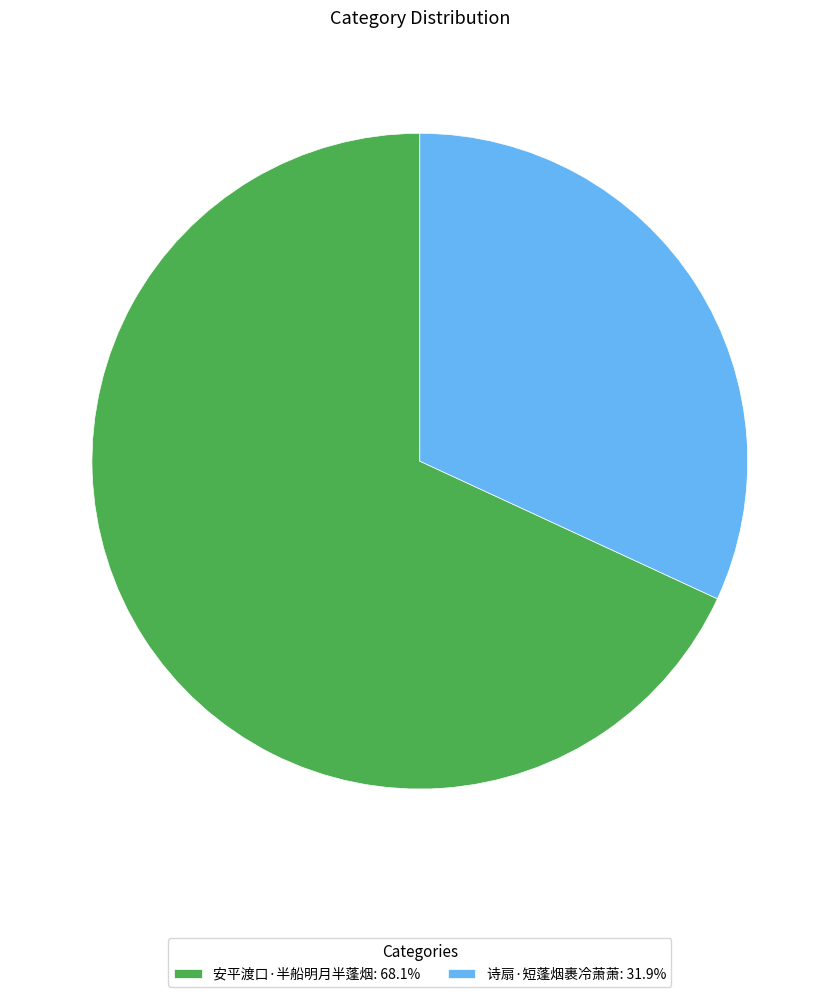

True or false: 安平渡口·半船明月半蓬烟 accounts for 80% of the total.

False